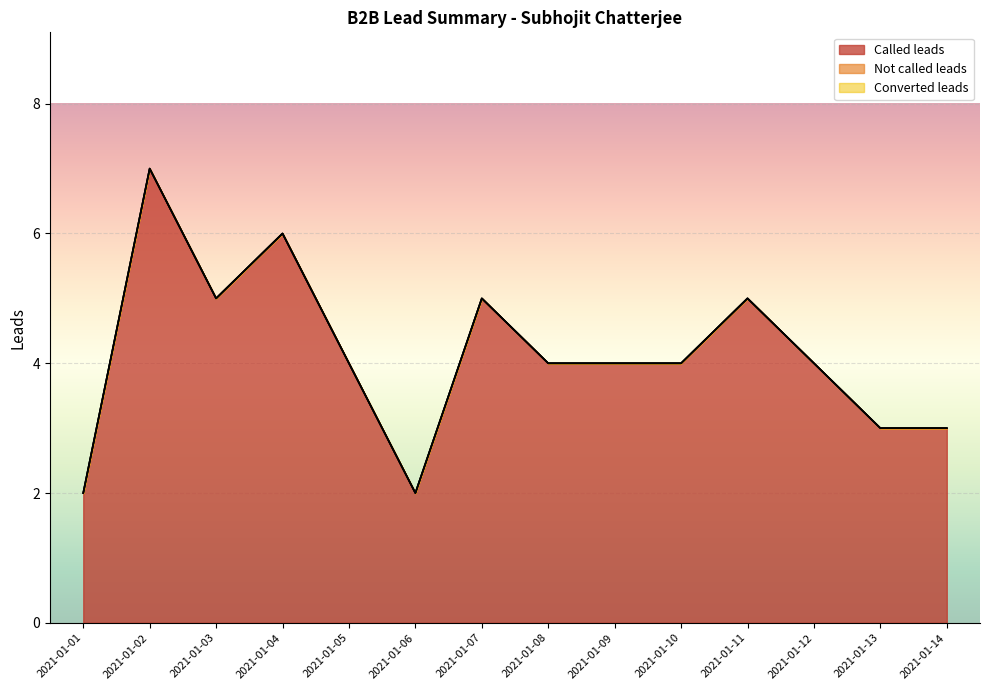

At which category is the sum across all series the highest?

2021-01-02